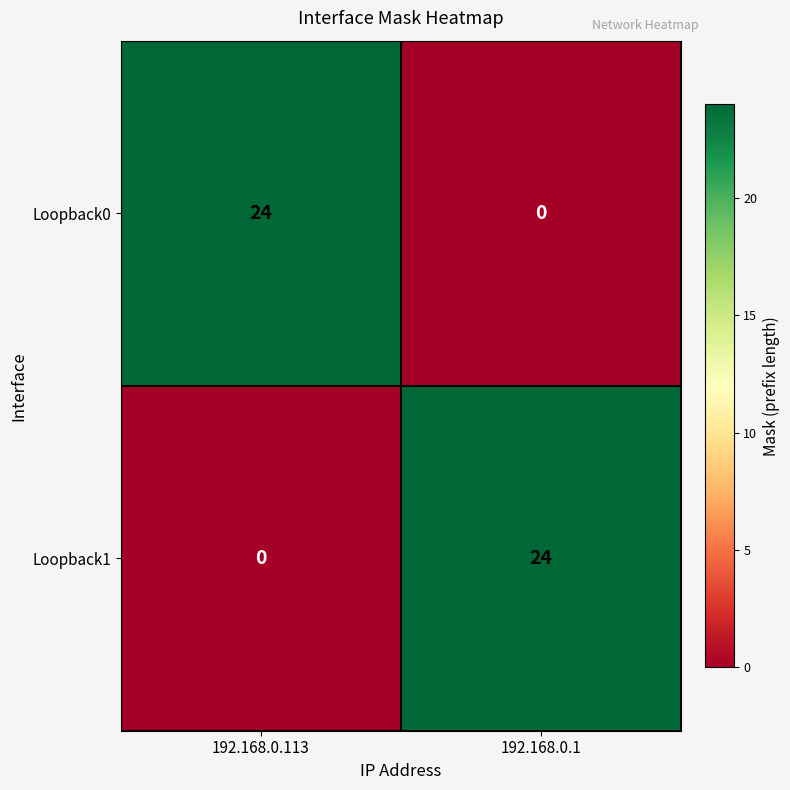

Read the Loopback1 value at 192.168.0.1.

24